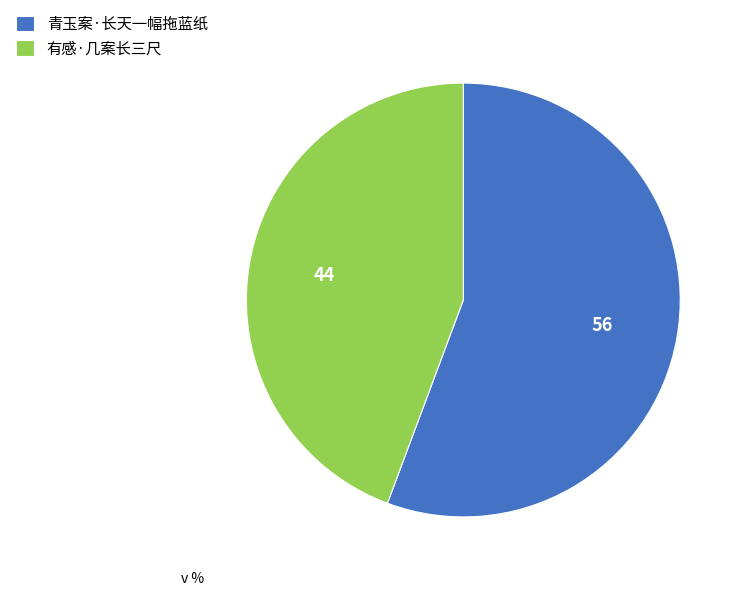

True or false: 有感·几案长三尺 accounts for 34% of the total.

False